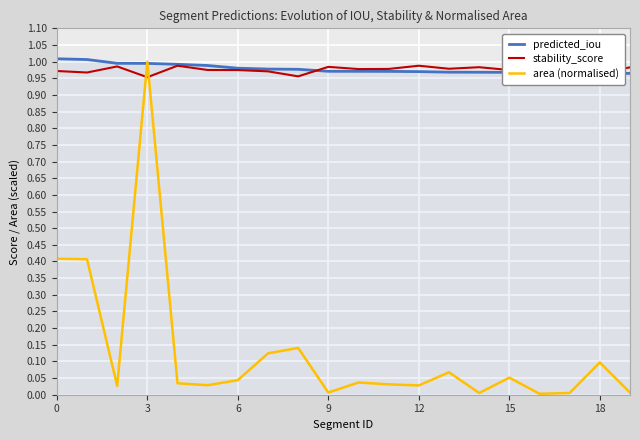

What is the highest value of the stability_score series?

1.0